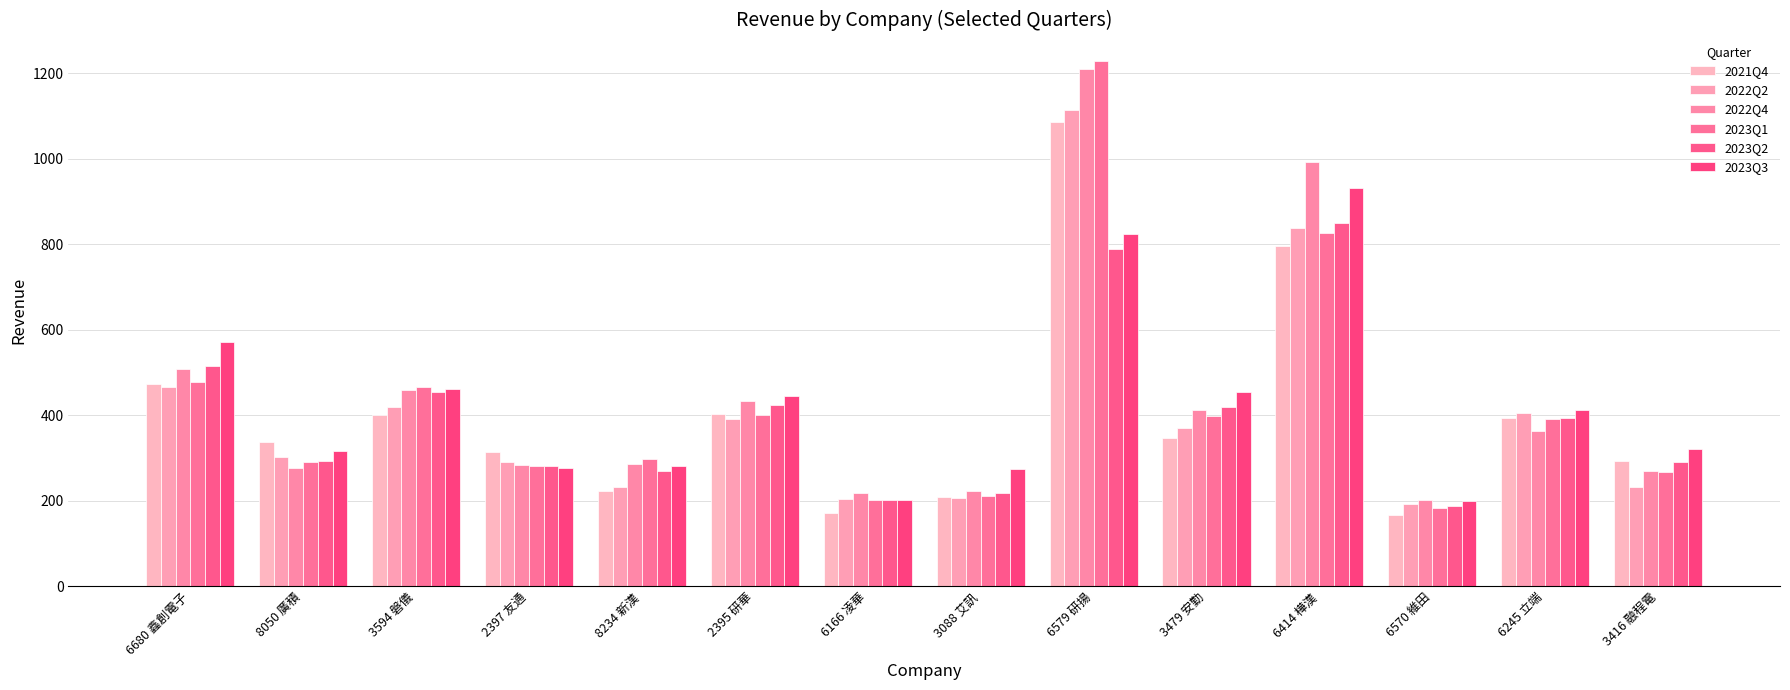

What is the difference between the second highest and second lowest values in the 2021Q4 series?

624.5